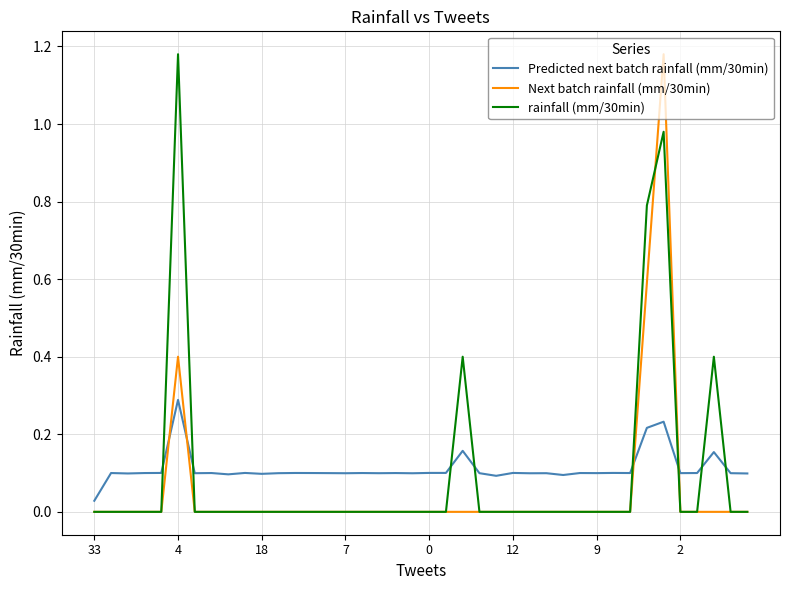

Which series ends up on top after the final intersection of Next batch rainfall (mm/30min) and Predicted next batch rainfall (mm/30min)?

Predicted next batch rainfall (mm/30min)